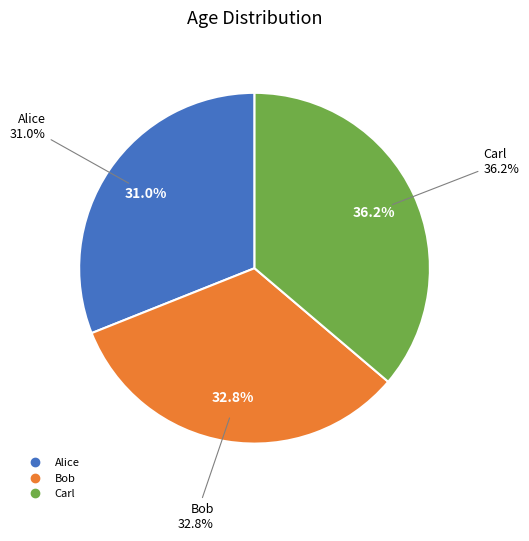

To the nearest percent, what is the combined percentage of Bob and Alice?

64%